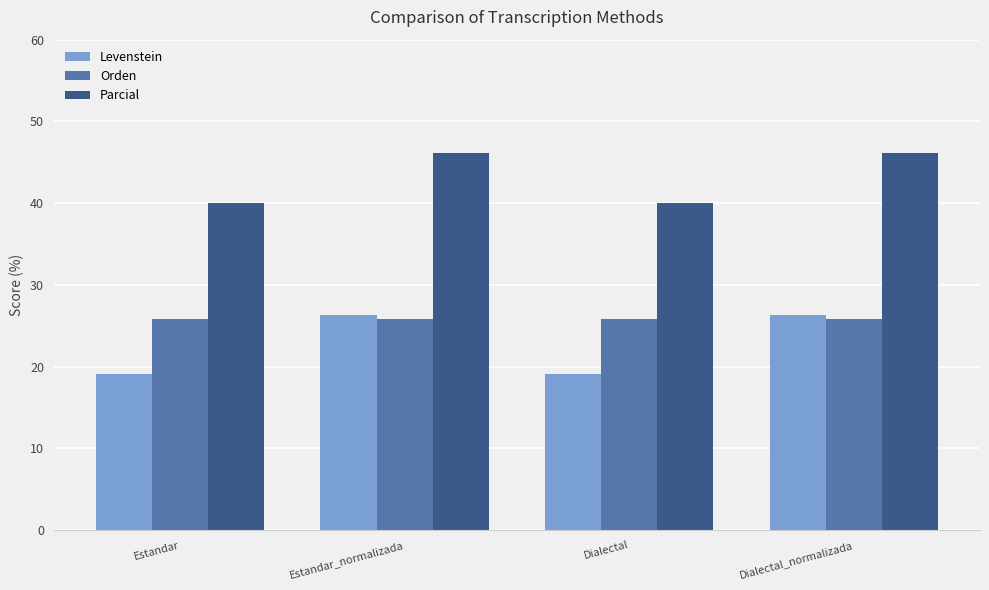

Is the value of Parcial at Dialectal greater than the value of Levenstein at Estandar?

Yes